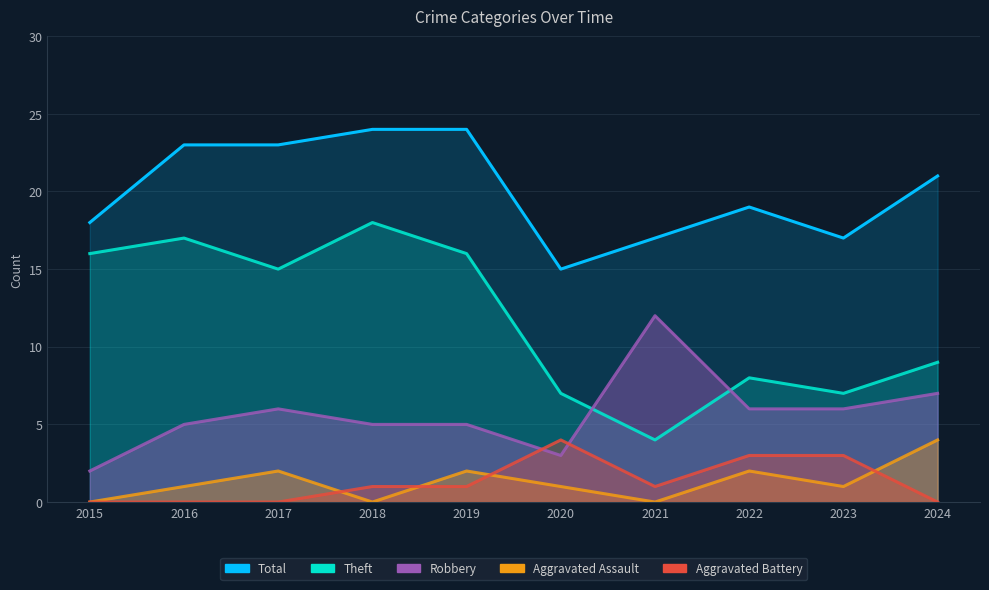

The Theft series shows 12 at 2020. True or false?

False